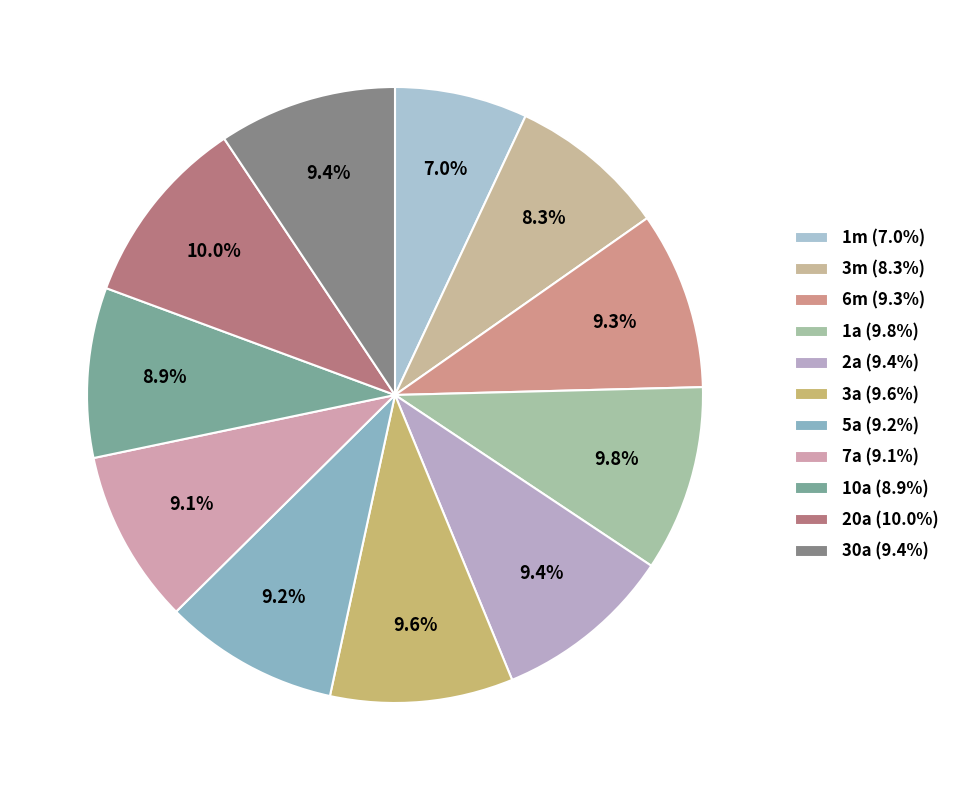

True or false: 1a accounts for 4% of the total.

False